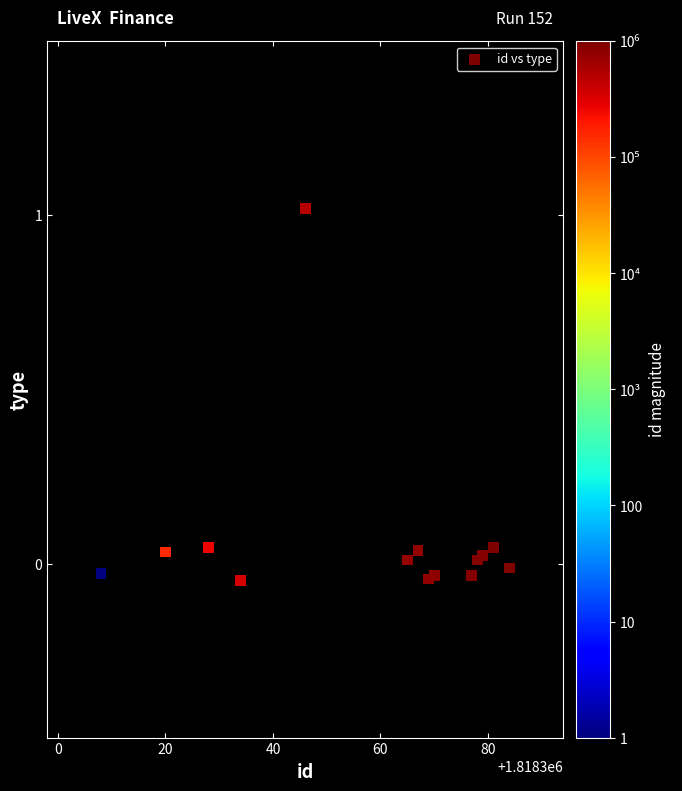

What is the range of X values (max minus min)?

76.0